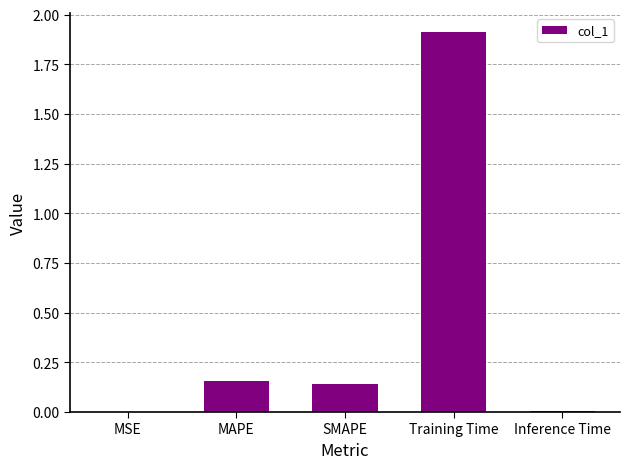

What value does the data have at Training Time?

1.9